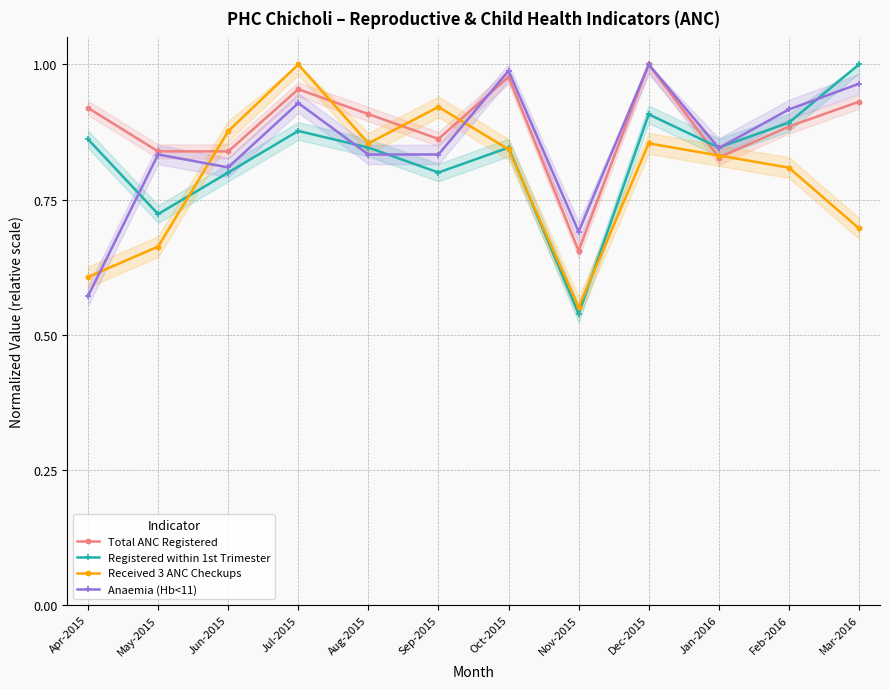

Which series has the largest range (max minus min)?

Registered within 1st Trimester